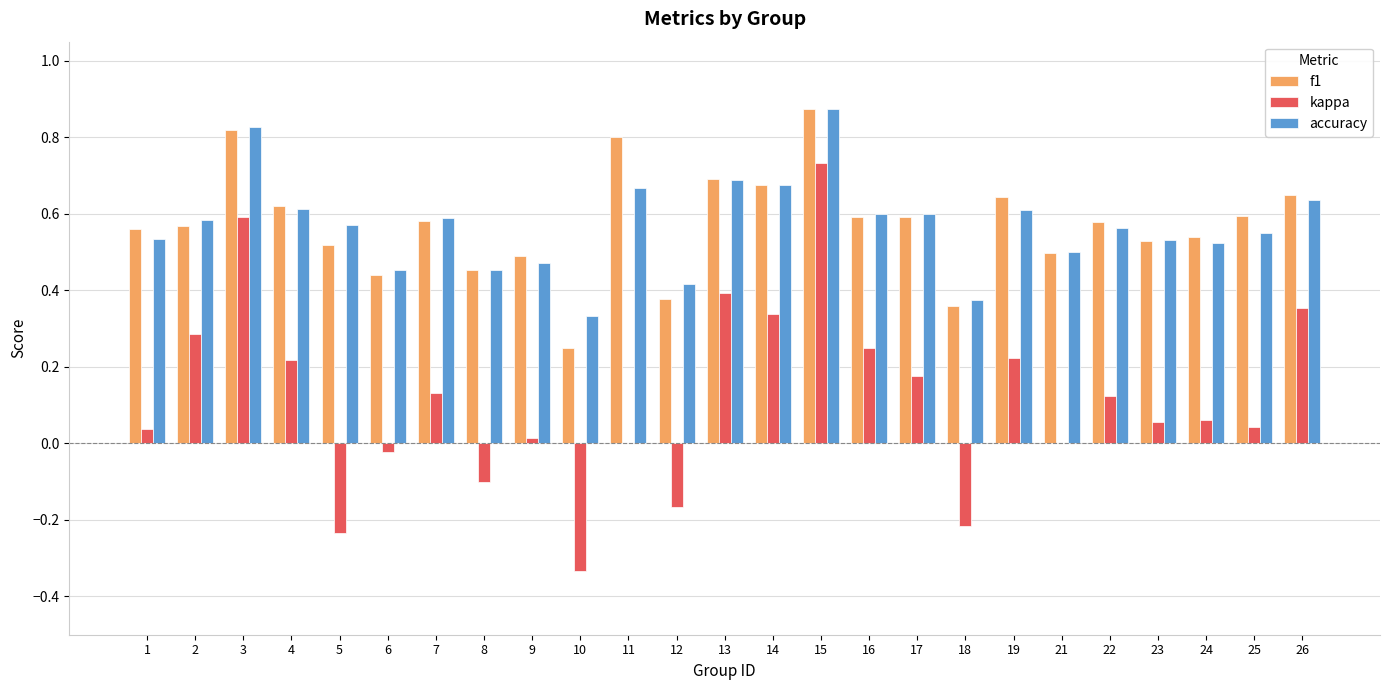

The value of f1 at 22 is 0.8. True or false?

False